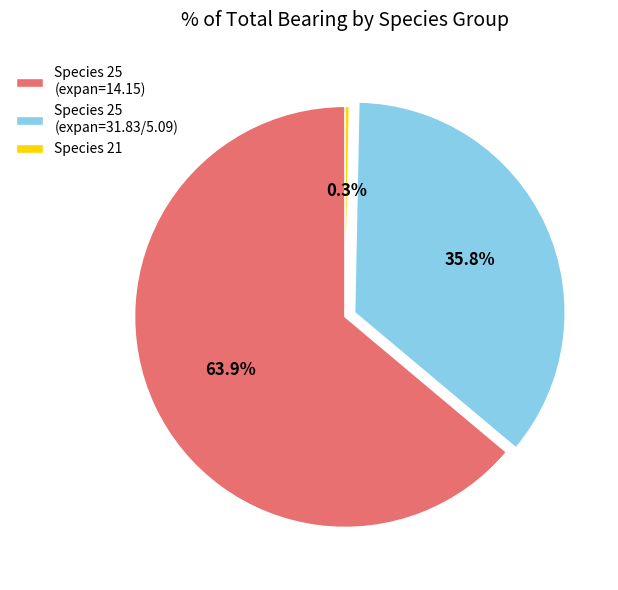

How many slices are in this pie chart?

3